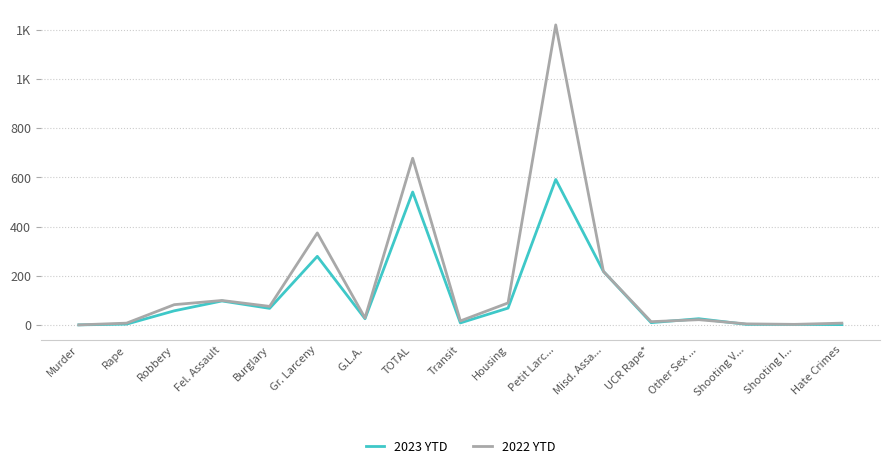

What are all the series names shown in the legend?

2023 YTD, 2022 YTD